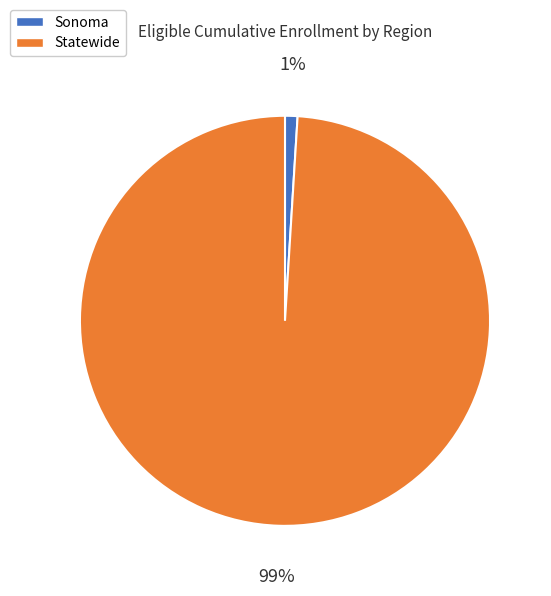

The Statewide slice represents 99% of the pie. True or false?

True